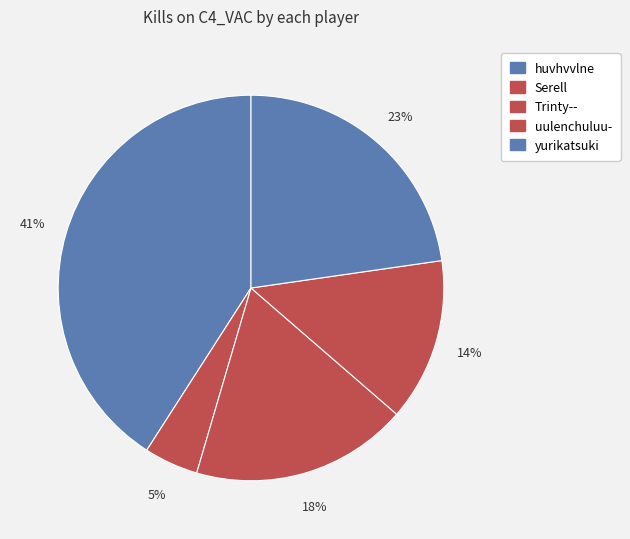

Is there a majority slice in this chart?

No